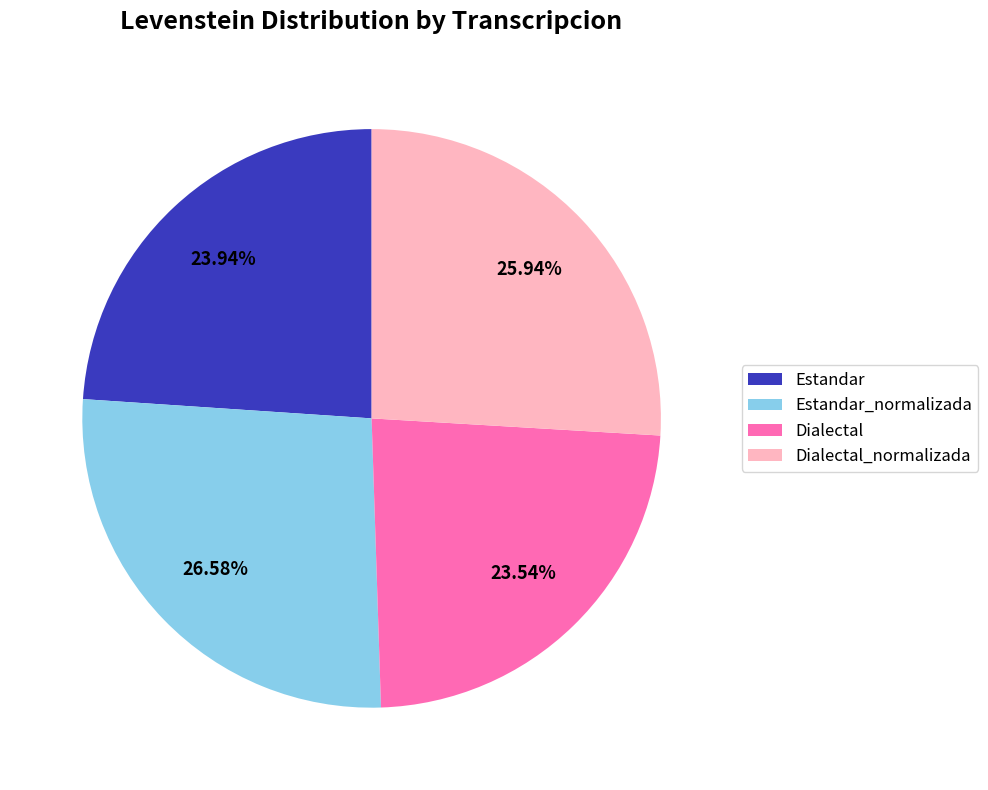

Which has a higher value, Estandar_normalizada or Estandar?

Estandar_normalizada